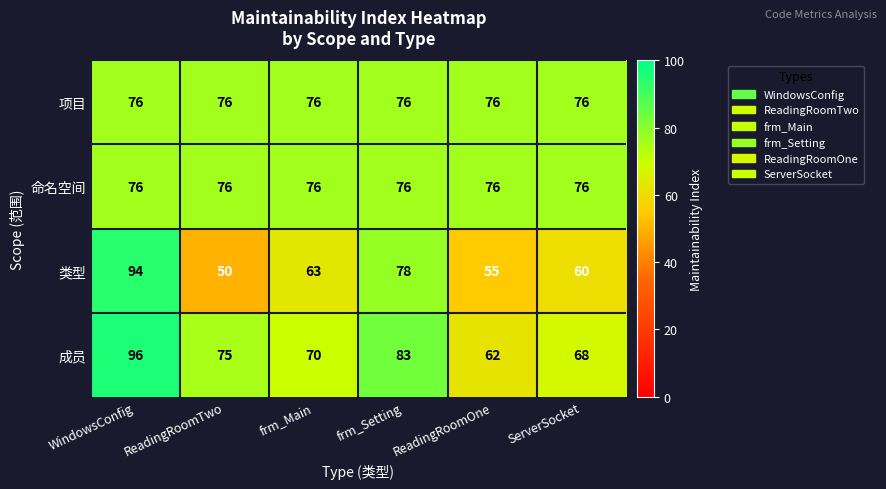

What is the difference between the maximum and minimum values in the 类型 series?

44